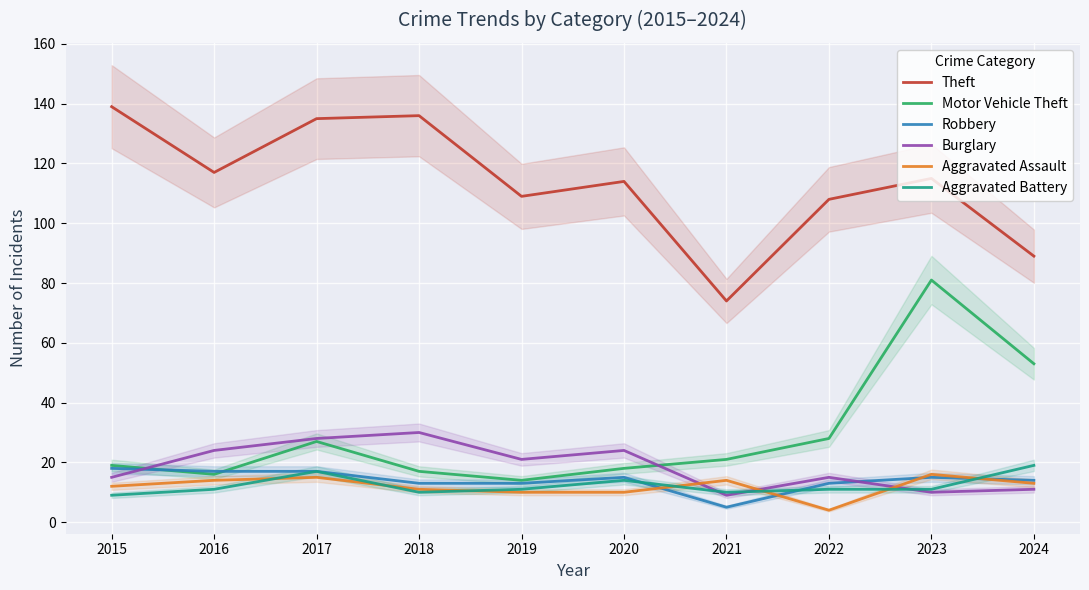

True or false: Motor Vehicle Theft has a value of 53 at 2024.

True